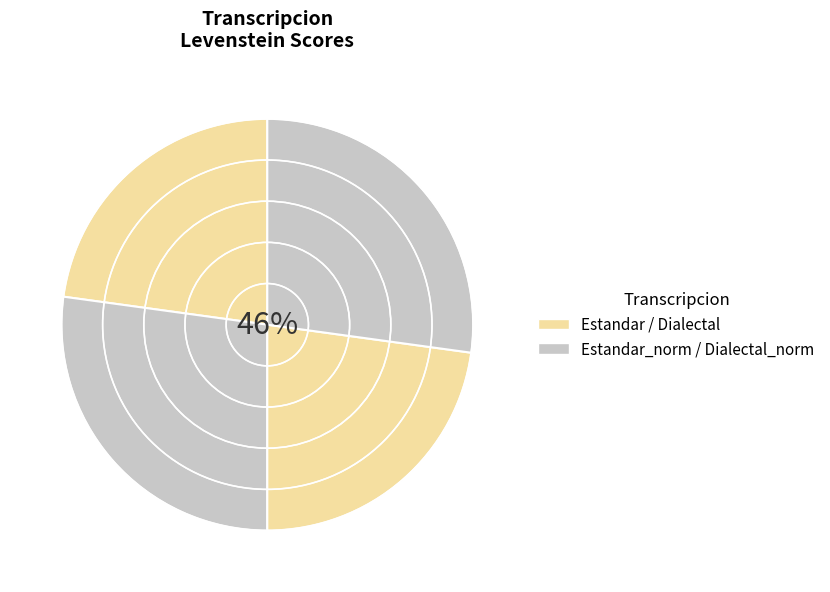

To the nearest percent, what is the average slice percentage?

25%